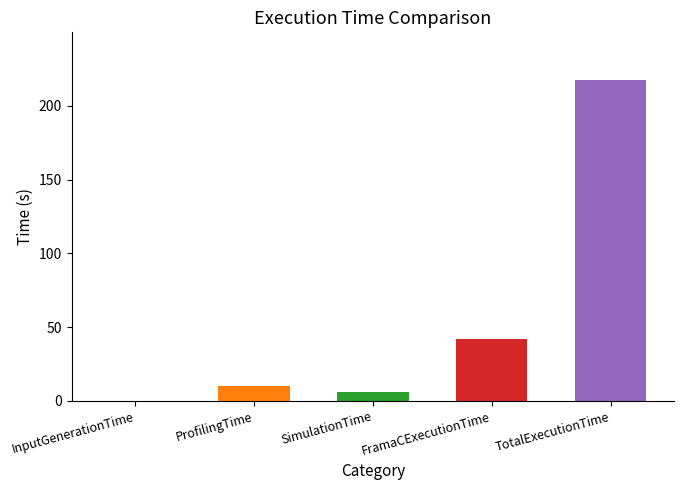

What is the average value?

55.1